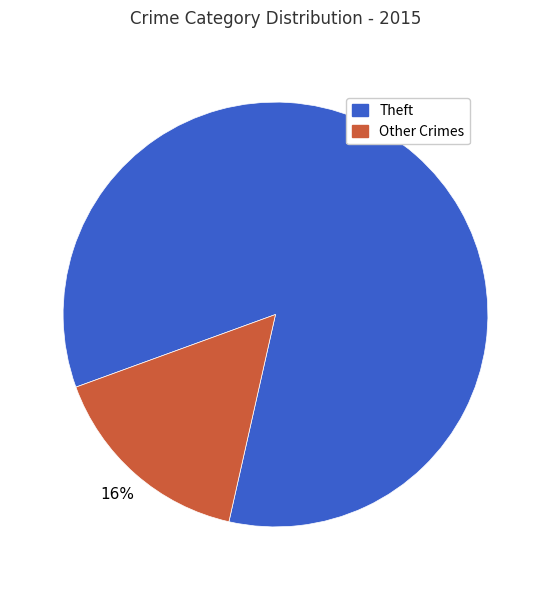

Is there a majority slice in this chart?

Yes